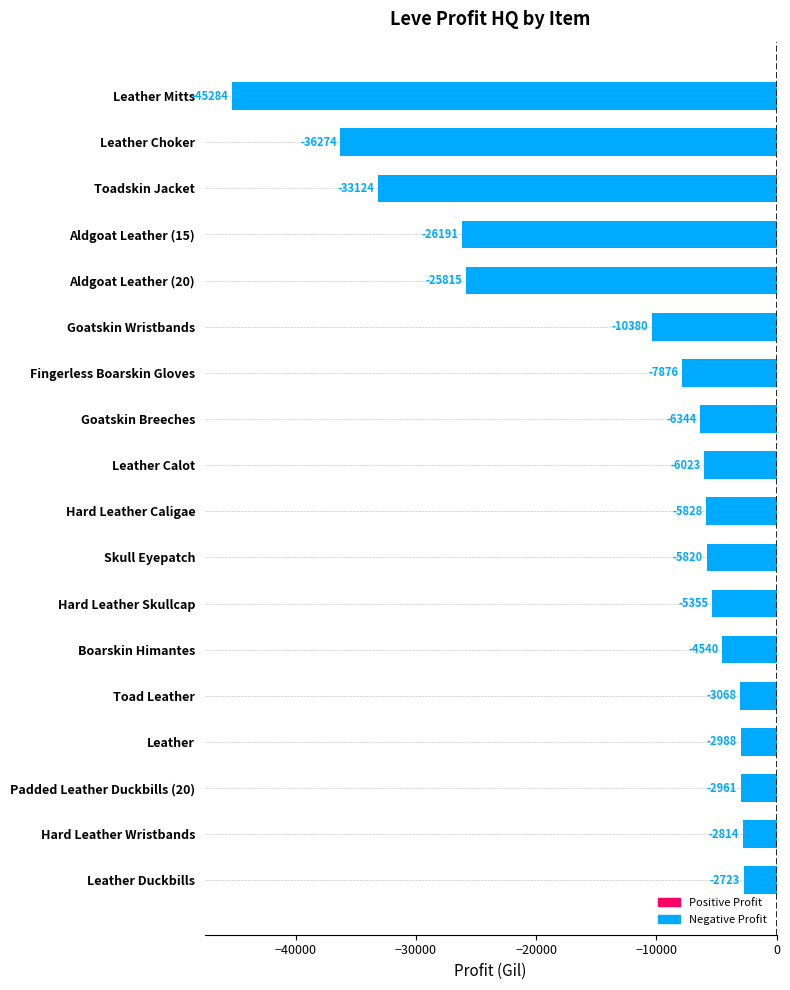

Rank the categories by value from lowest to highest.

Leather Mitts, Leather Choker, Toadskin Jacket, Aldgoat Leather (15), Aldgoat Leather (20), Goatskin Wristbands, Fingerless Boarskin Gloves, Goatskin Breeches, Leather Calot, Hard Leather Caligae, Skull Eyepatch, Hard Leather Skullcap, Boarskin Himantes, Toad Leather, Leather, Padded Leather Duckbills (20), Hard Leather Wristbands, Leather Duckbills